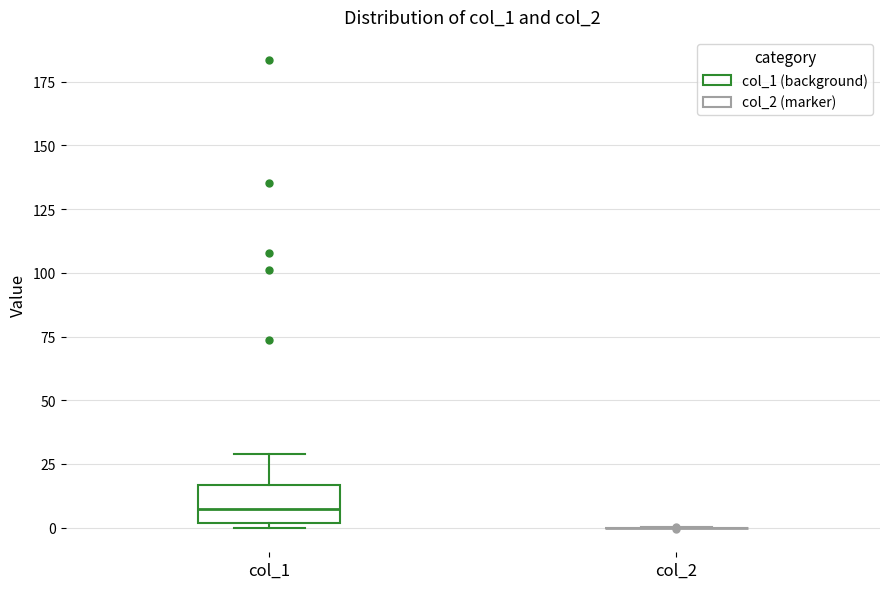

Reading left to right, transcribe this box plot: for each box, give where its median line is, the range the box spans, and where its two whiskers end, as read against the y-axis. The values are not printed on the chart, so give them approximately, as read against the axis.

col_1: median 5, box 0 to 15, whiskers 0 (just below the box's lower edge) to 30
col_2: box collapsed to a line at 0, whiskers 0 to 0